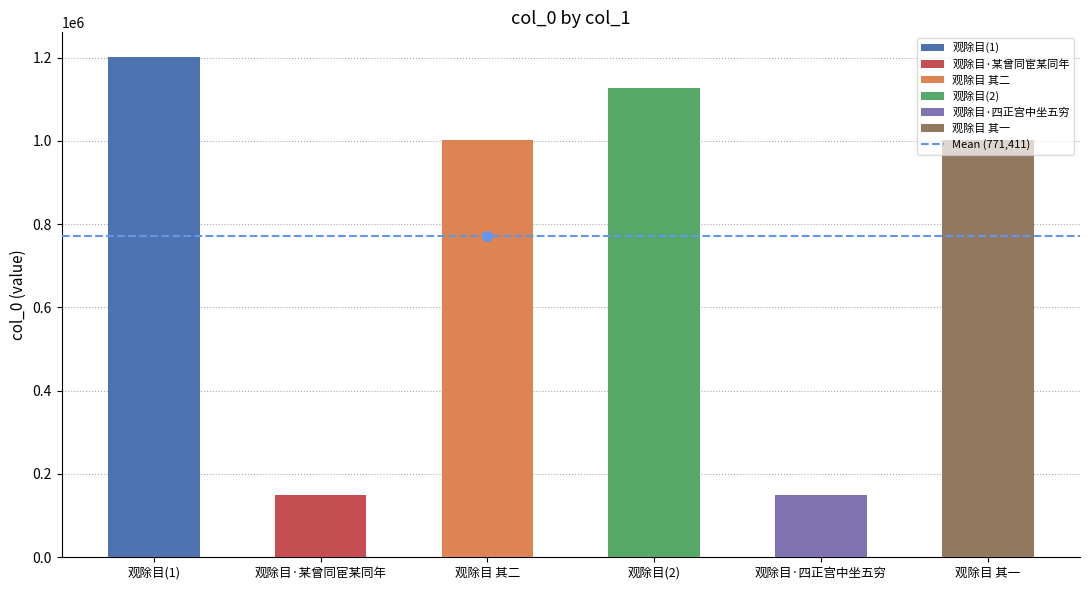

What is the difference between the maximum and minimum values?

1052162